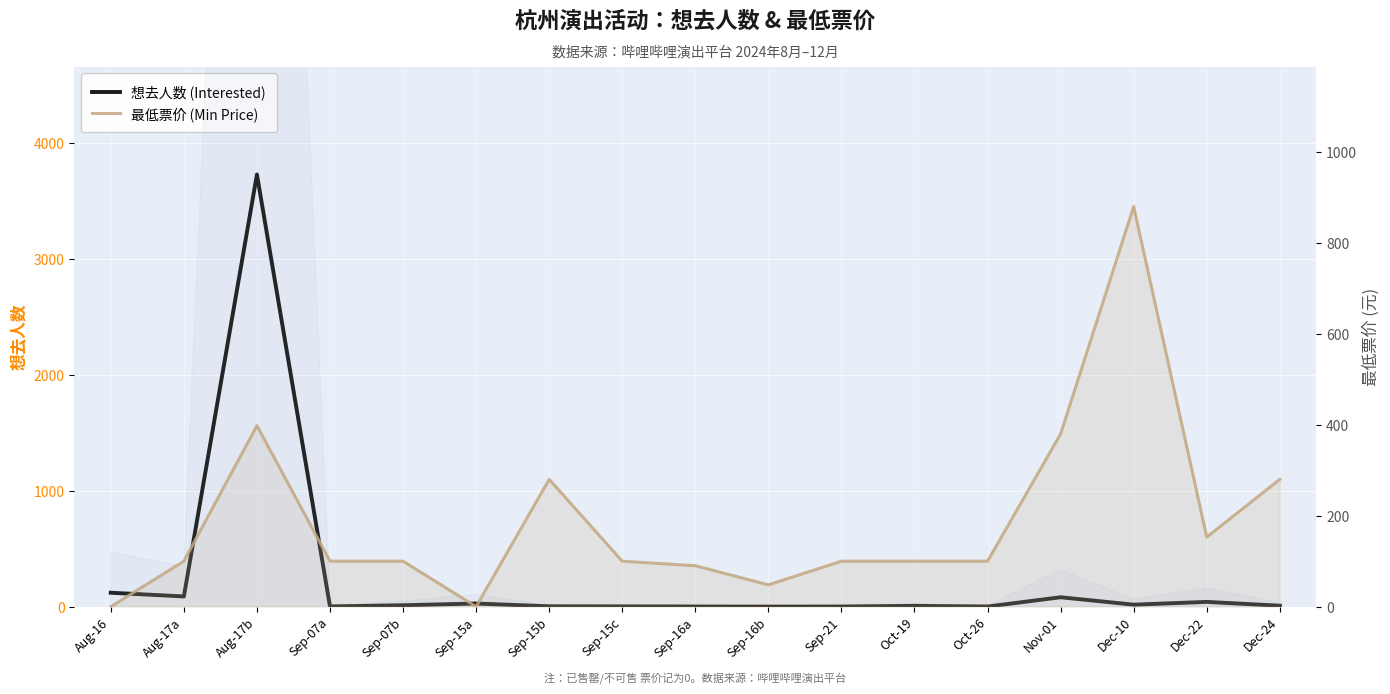

At which category does 最低票价 (Min Price) reach its first local peak?

Aug-17b